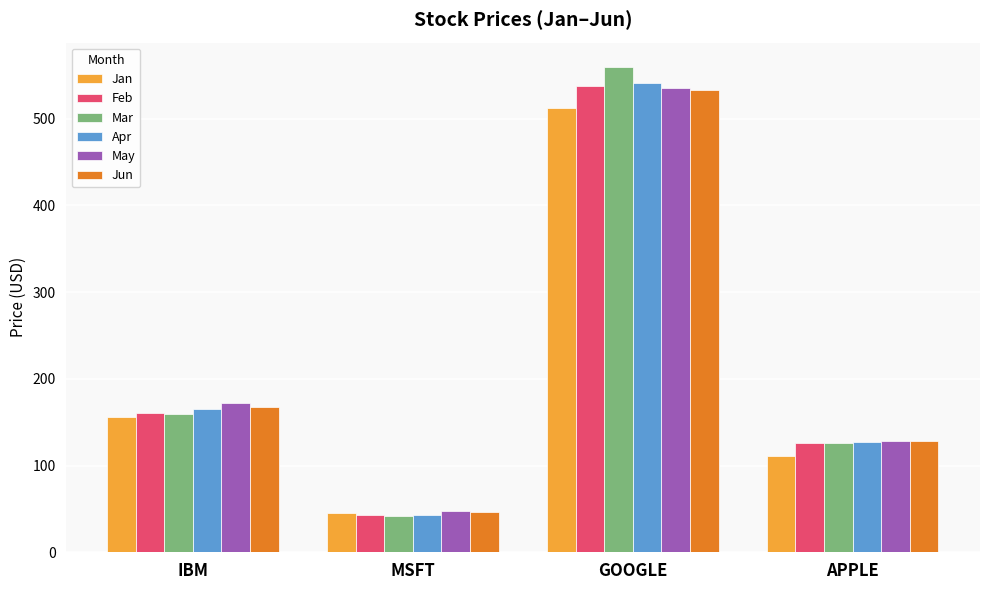

What is the total value across all series at APPLE?

745.9